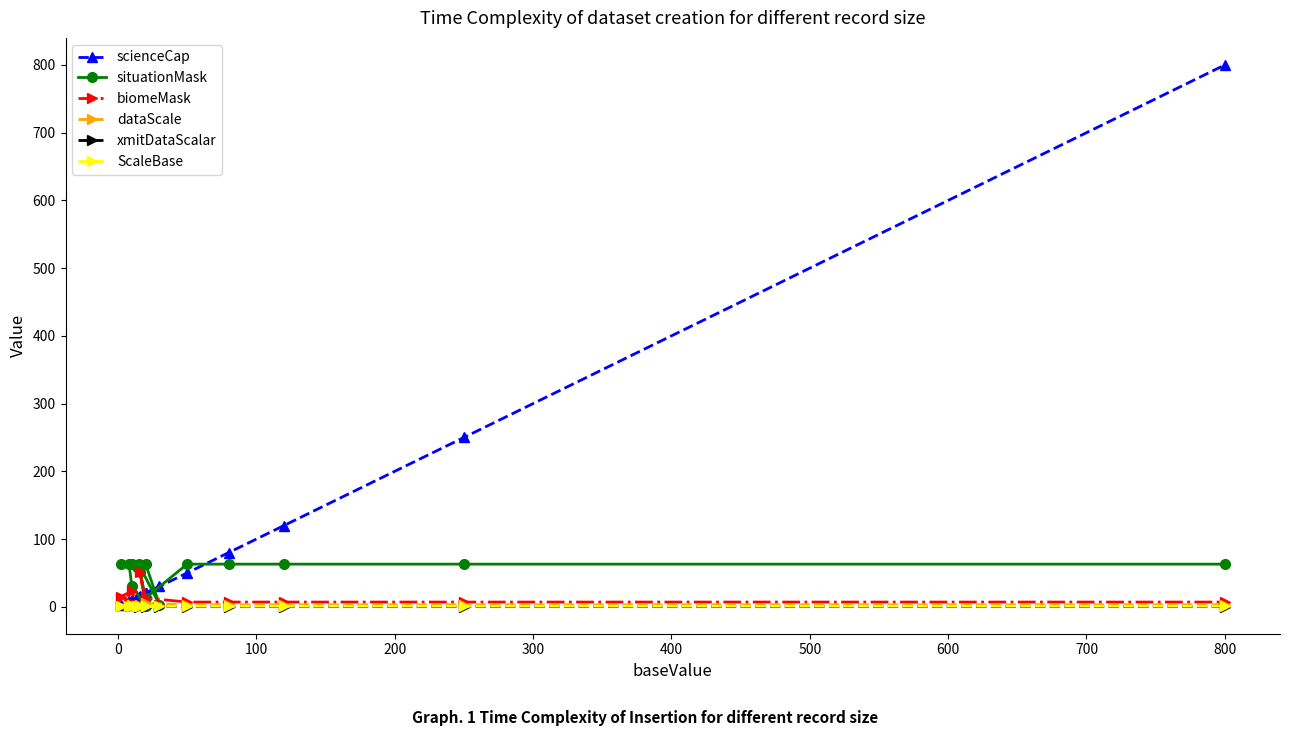

Reading left to right, list all the values displayed in this chart.

scienceCap: 2.0	10.0	14.0	15.0	30.0	20.0	8.0	10.0	20.0	16.0	20.0	50.0	80.0	120.0	250.0	800.0
situationMask: 63.0	63.0	59.0	63.0	3.0	63.0	63.0	31.0	1.0	51.0	13.0	63.0	63.0	63.0	63.0	63.0
biomeMask: 15.0	23.0	3.0	3.0	3.0	3.0	7.0	3.0	1.0	51.0	13.0	7.0	7.0	7.0	7.0	7.0
dataScale: 1.0	1.0	1.0	1.0	1.0	1.0	1.0	1.0	2.5	3.0	5.0	3.0	3.0	3.0	3.0	3.0
xmitDataScalar: 1.0	1.0	1.0	0.2	0.2	0.2	1.0	1.0	1.0	1.0	1.0	0.2	0.2	0.2	0.2	0.2
ScaleBase: 1.0	2.0	1.8	1.5	1.0	0.8	1.0	0.8	1.0	0.8	1.0	0.8	0.9	0.9	0.9	0.9